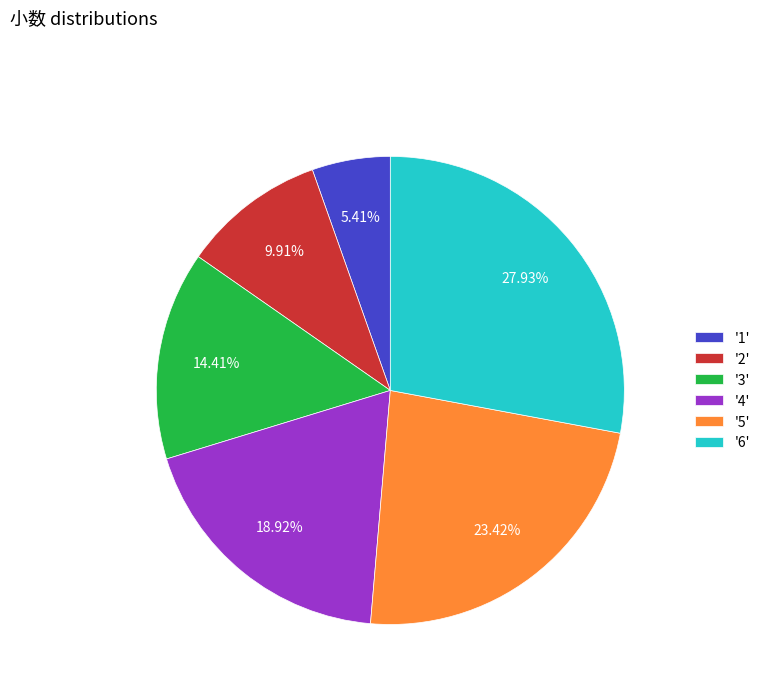

Is the sum of '1' and '6' greater than half?

No